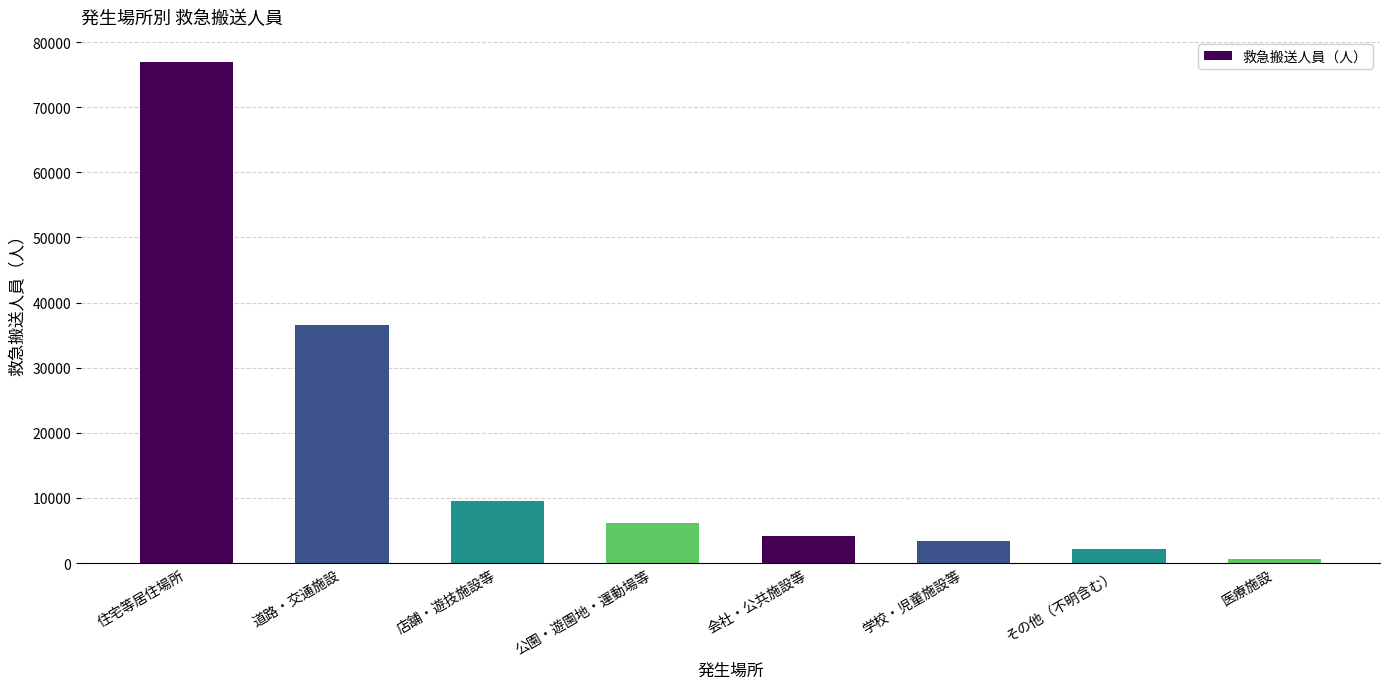

Reading right to left, transcribe all the data shown in this chart.

643	2192	3433	4214	6092	9564	36607	76965